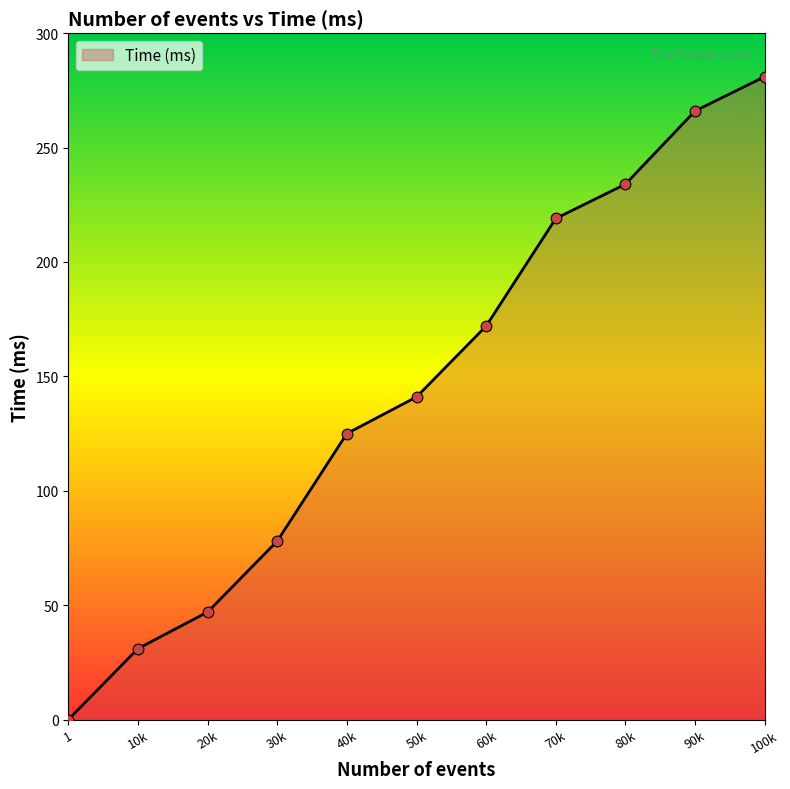

What is the ratio of the value at 20k to the value at 30k?

0.6